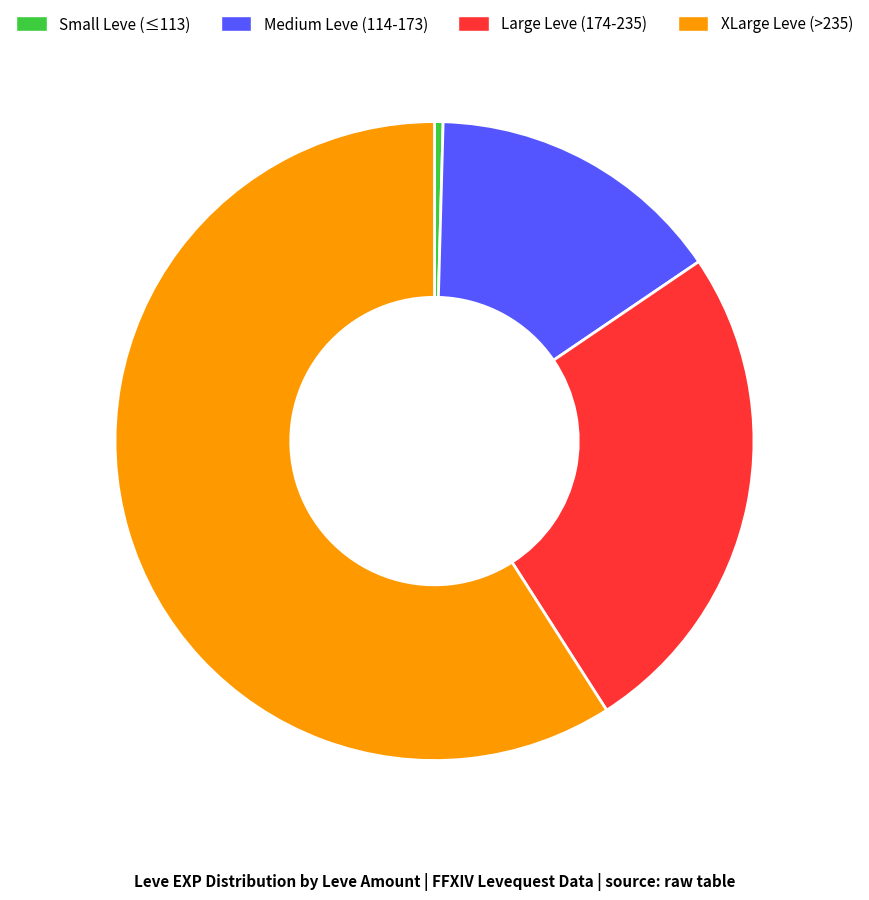

Count the number of slices in the pie.

4